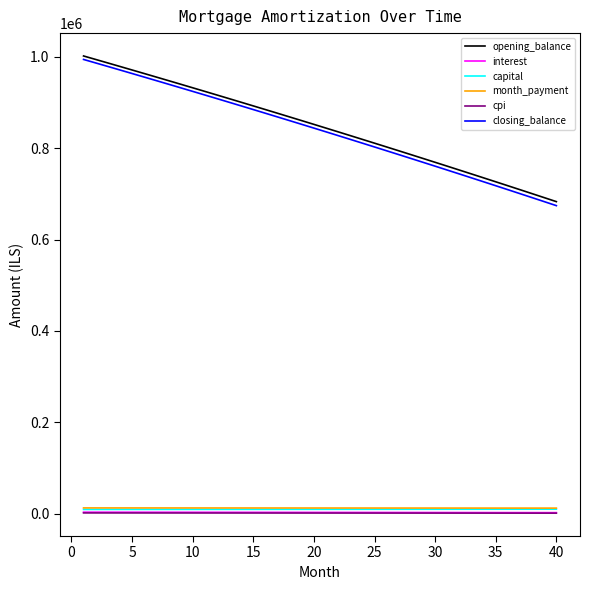

Which series has the largest range (max minus min)?

closing_balance